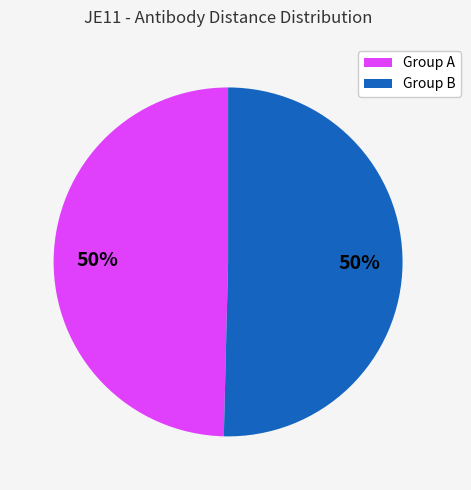

True or false: Group B accounts for 58% of the total.

False